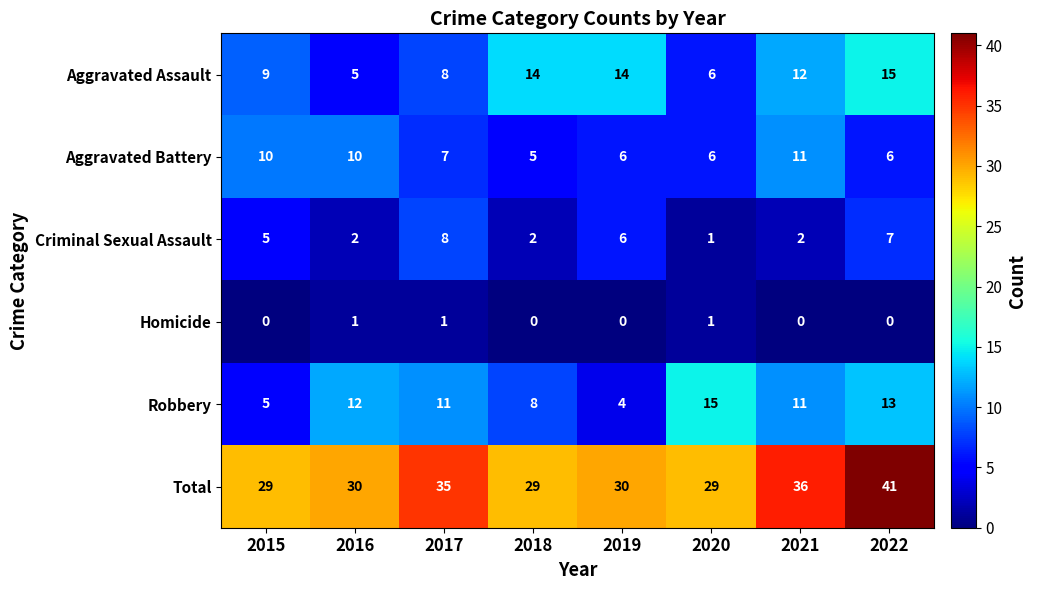

Which series has the largest total across all categories?

Total